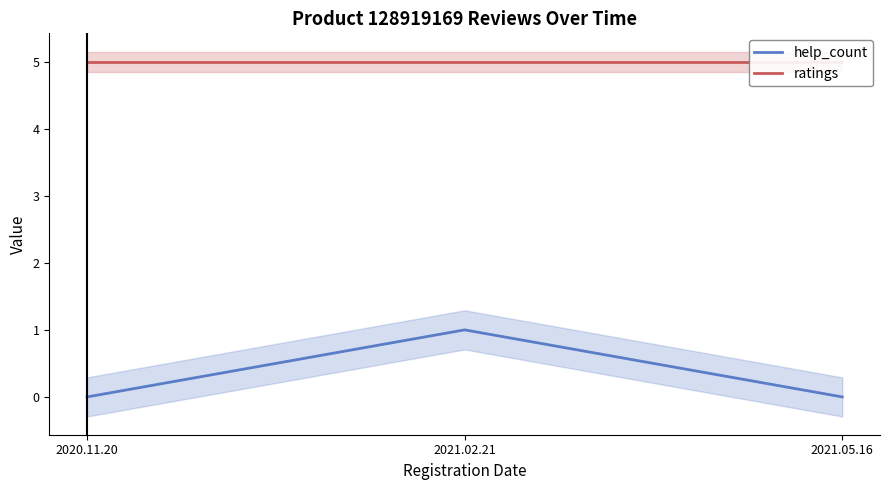

How many positive values does the help_count series have?

1